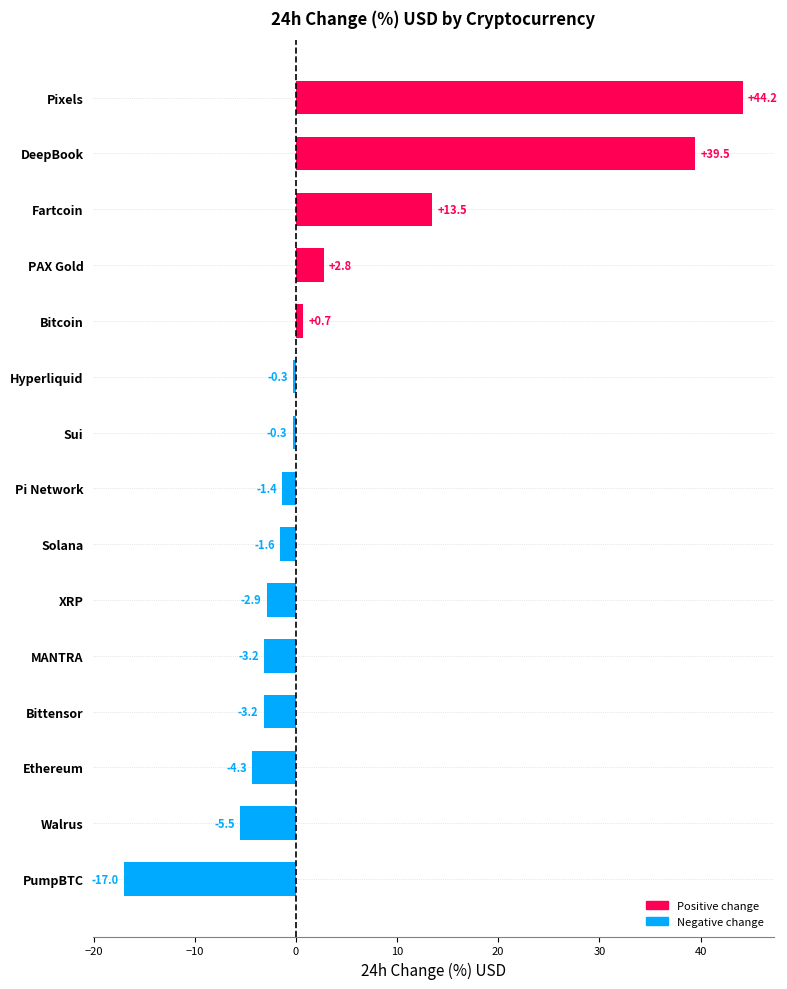

What is the sum of the values at PumpBTC and DeepBook?

22.5